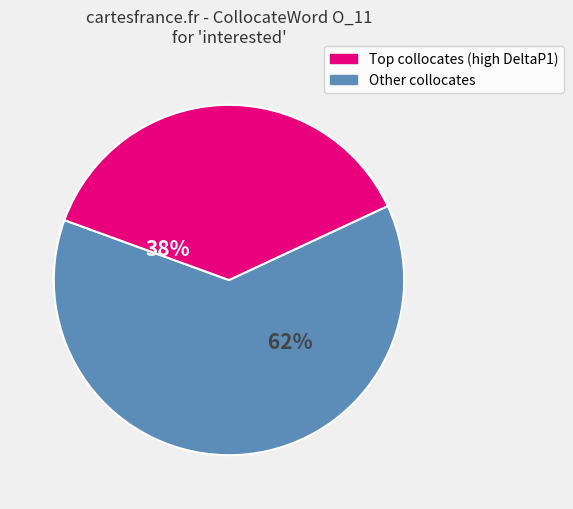

To the nearest percent, what is the average slice percentage?

50%